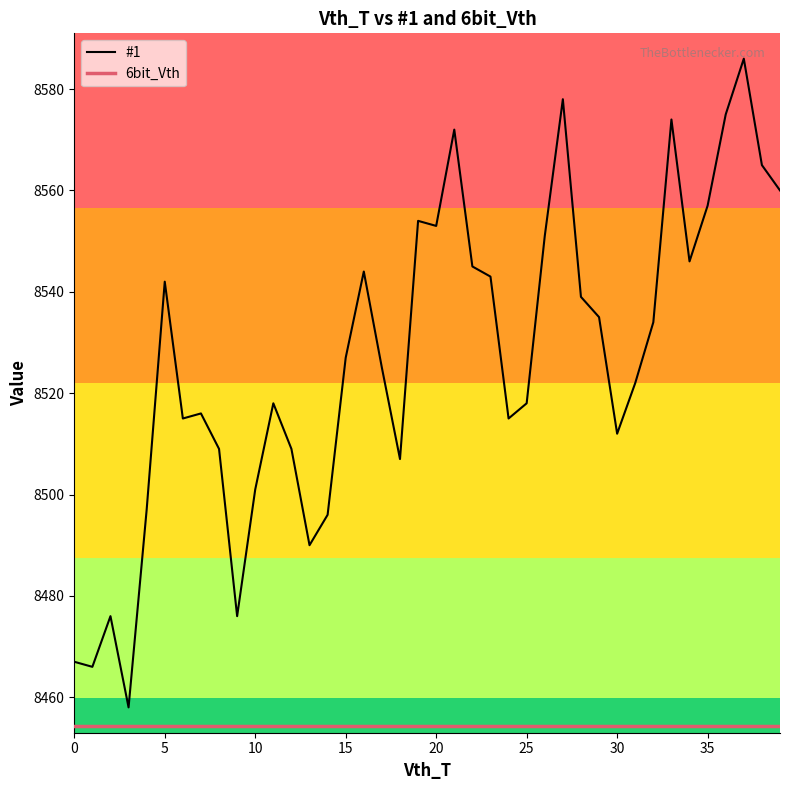

What is the maximum value shown in the chart?

8586.0